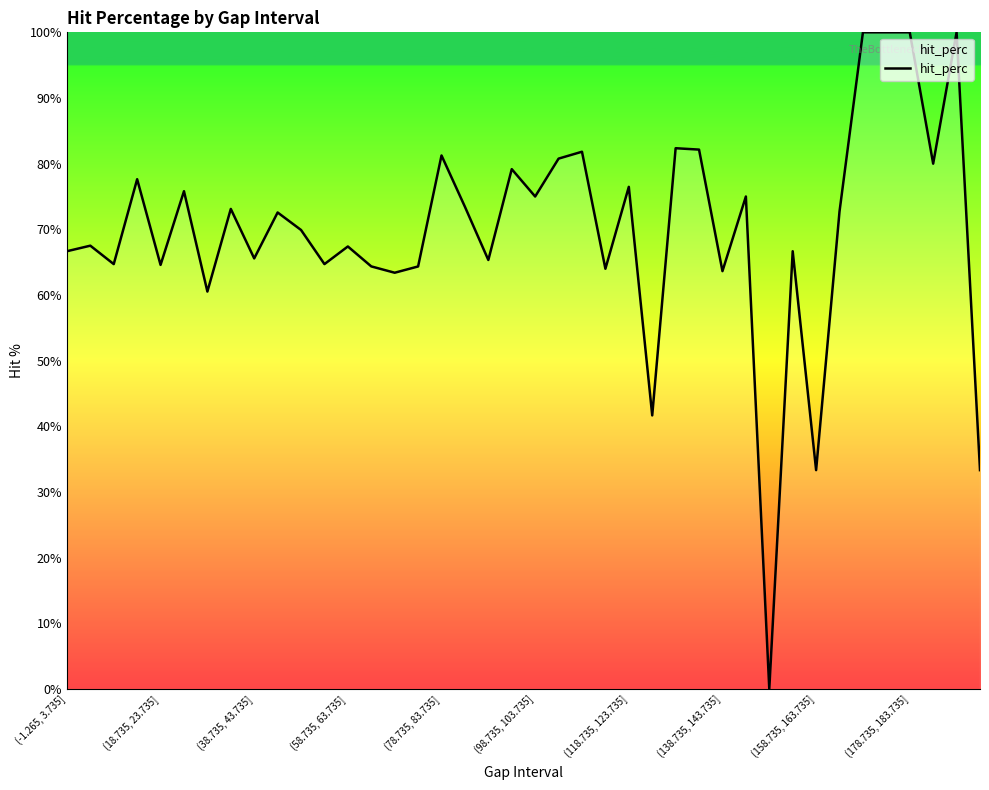

List the labels in order of value, largest first.

34, 35, 36, 38, 26, 27, 22, 16, 21, 37, 19, (58.735, 63.735], 24, (98.735, 103.735], 20, 29, 17, (138.735, 143.735], 33, (178.735, 183.735], 10, (18.735, 23.735], 12, (-1.265, 3.735], 31, (158.735, 163.735], 18, (38.735, 43.735], 11, (78.735, 83.735], 13, 15, 23, 28, 14, (118.735, 123.735], 25, 32, 39, 30